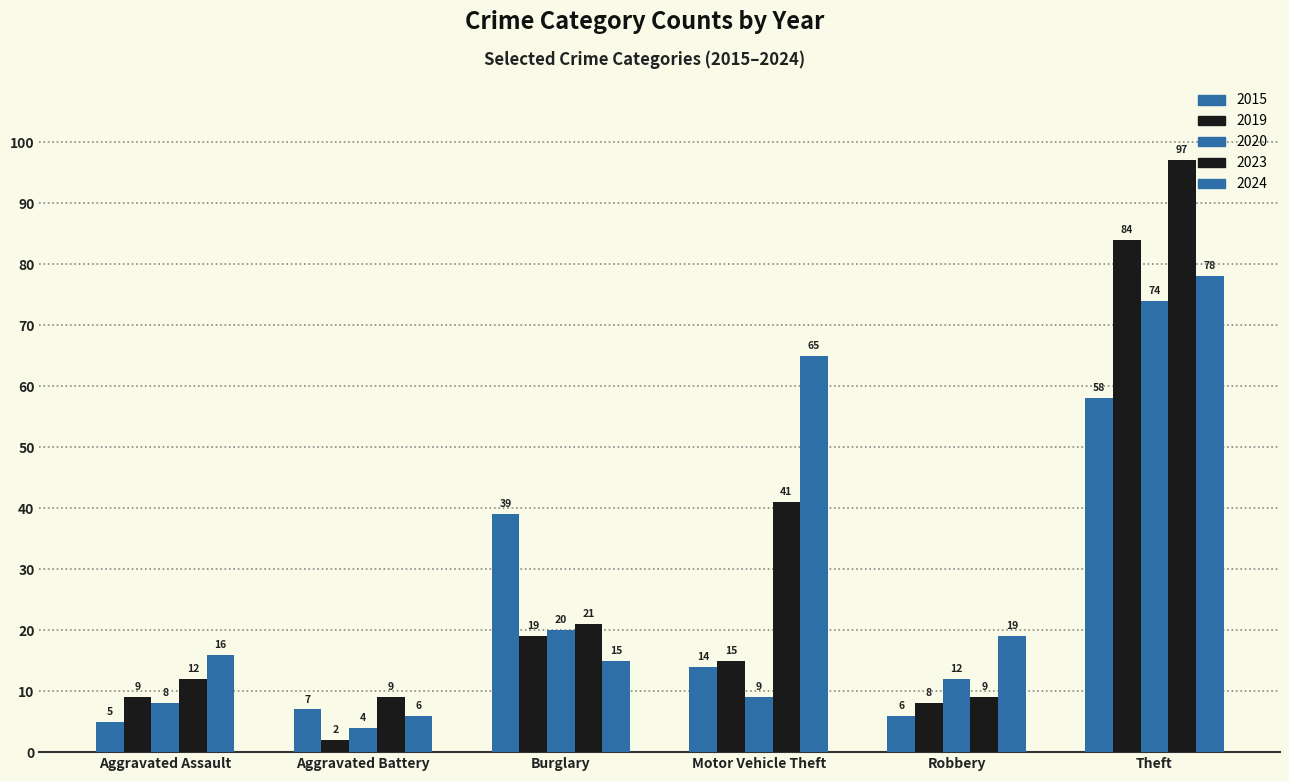

What is the total value across all series at Burglary?

114